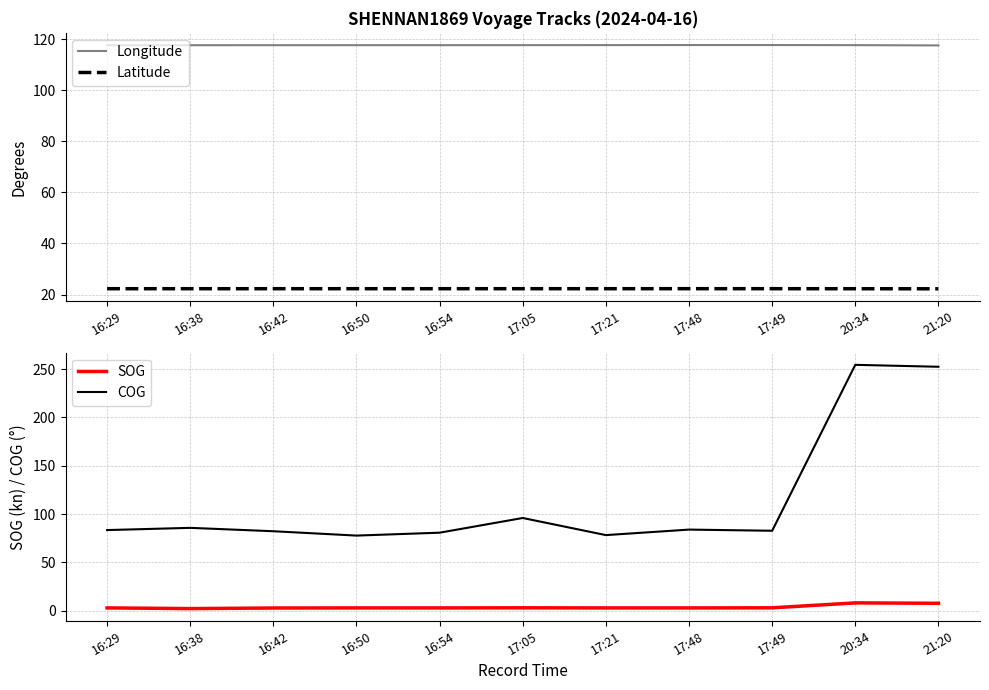

True or false: COG has a value of 80.8 at 16:54.

True